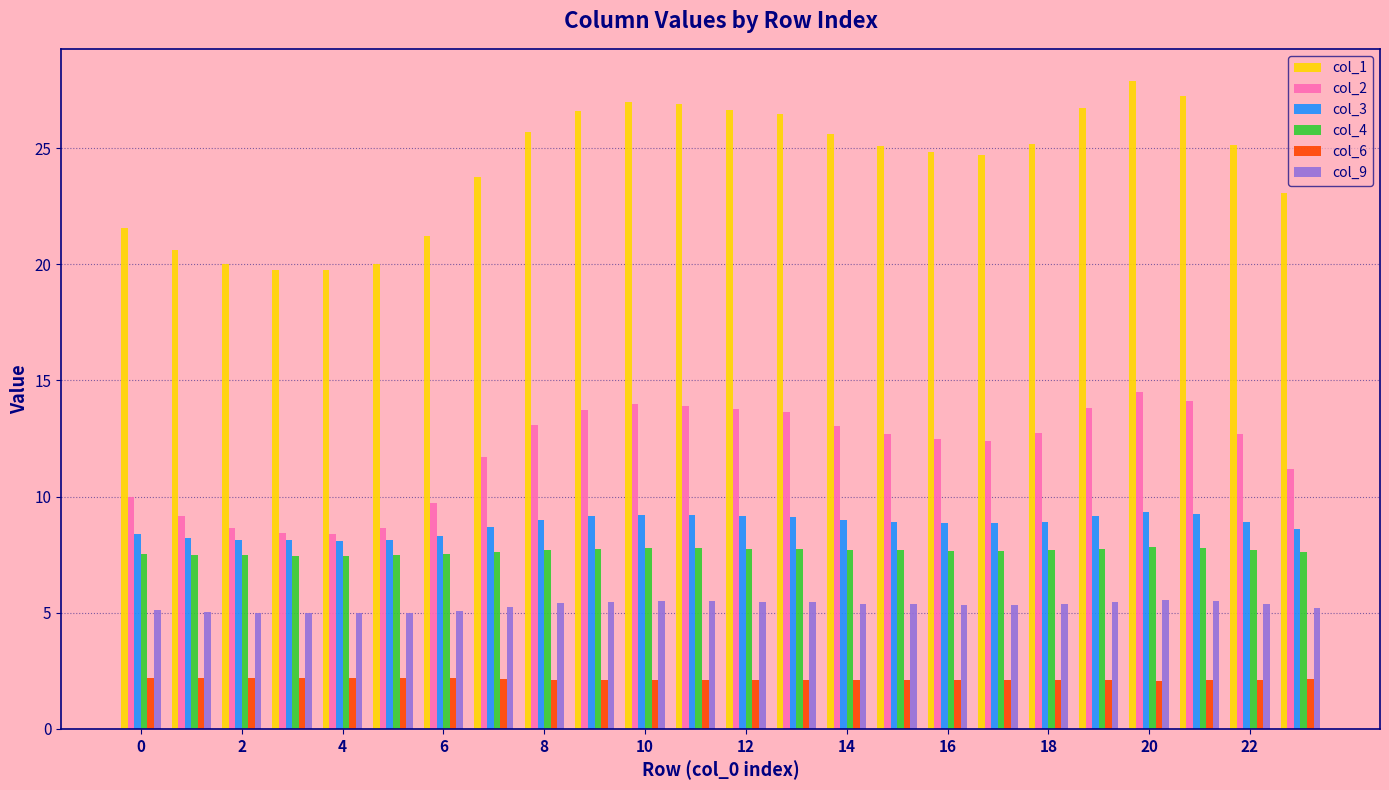

What is the difference between the maximum and minimum values in the col_4 series?

0.4